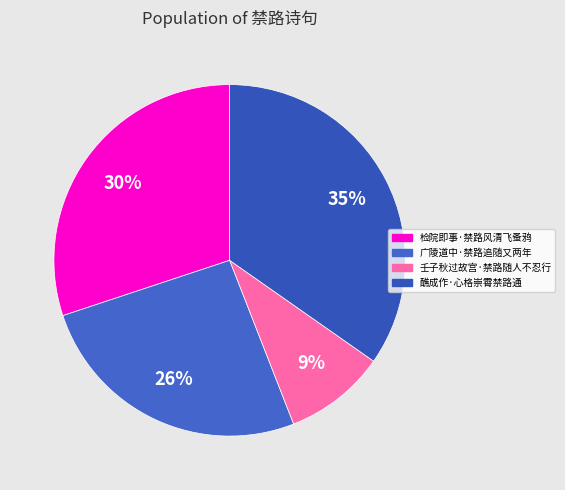

How many segments does this pie chart have?

4